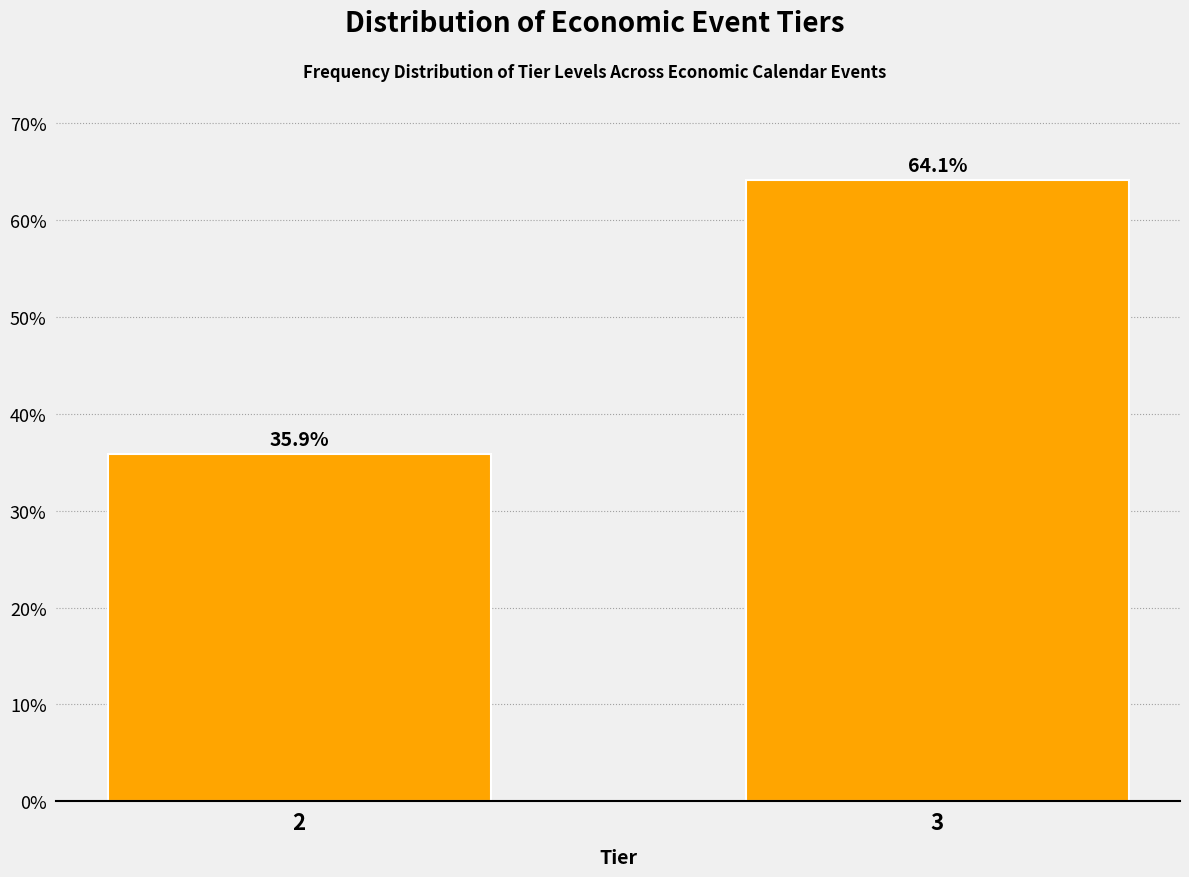

Reading left to right, list all the values displayed in this chart.

35.9	64.1